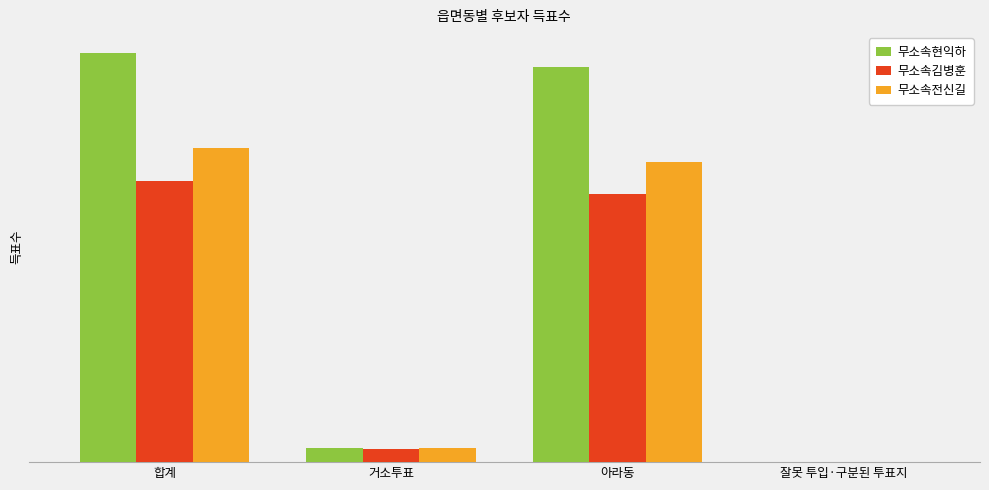

What are all the series names shown in the legend?

무소속현익하, 무소속김병훈, 무소속전신길